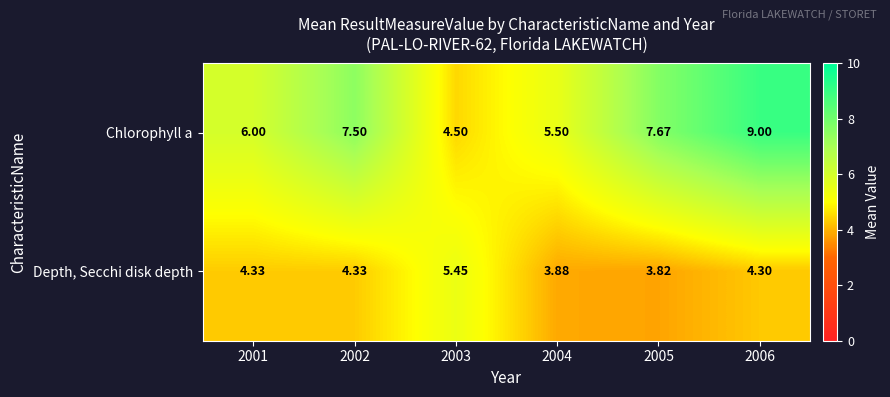

Is the value of Depth, Secchi disk depth at 2001 greater than the value of Chlorophyll a at 2004?

No